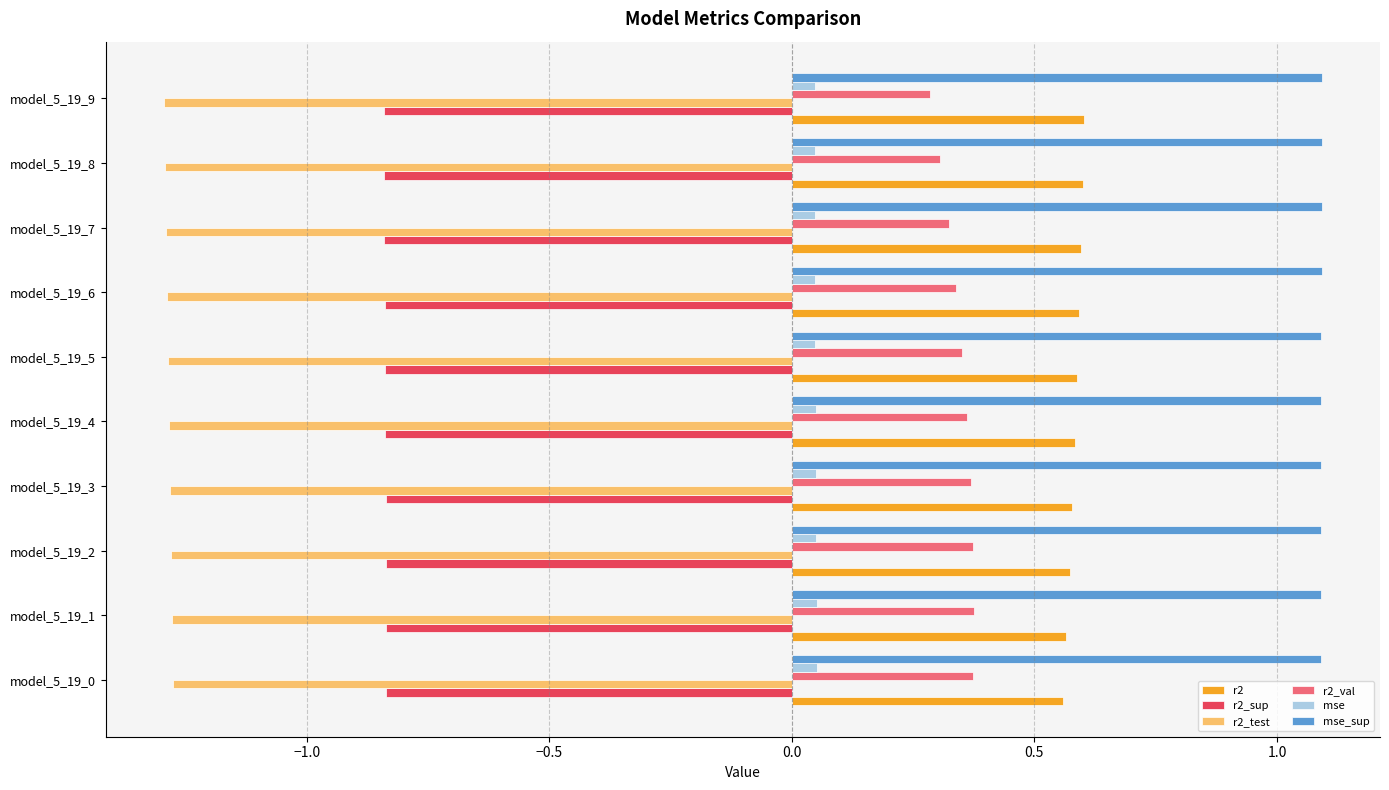

Which series has the largest total across all categories?

mse_sup